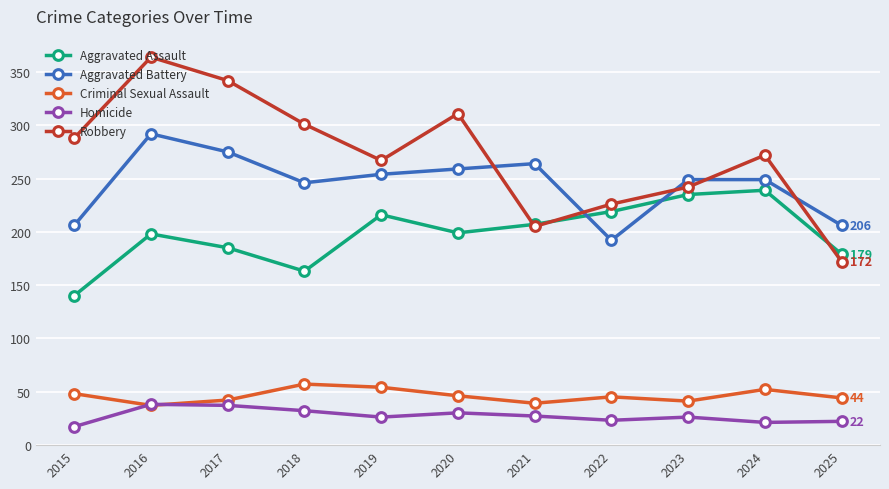

True or false: Robbery and Homicide intersect in this chart.

False